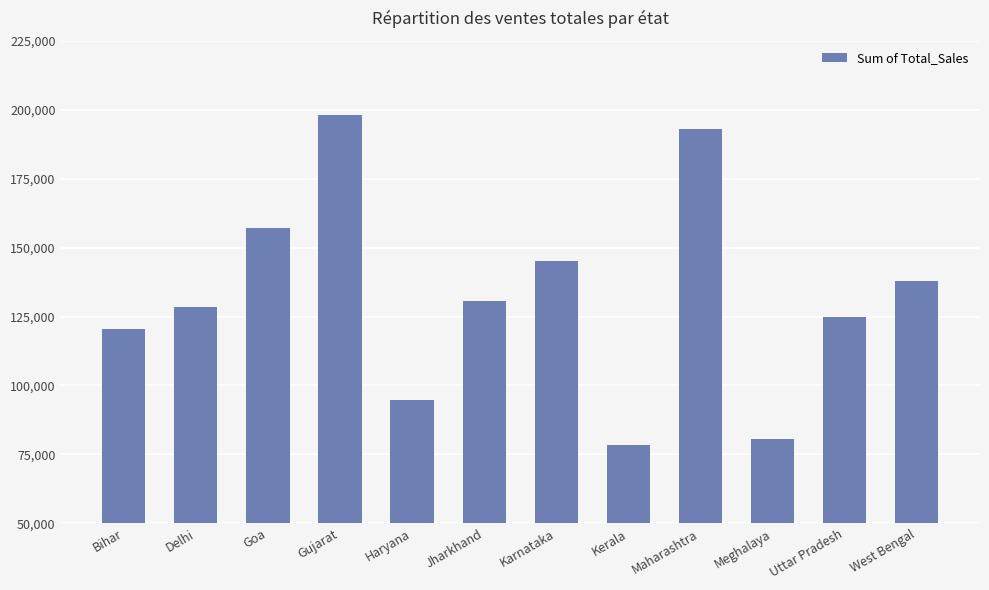

What is the average value?

132412